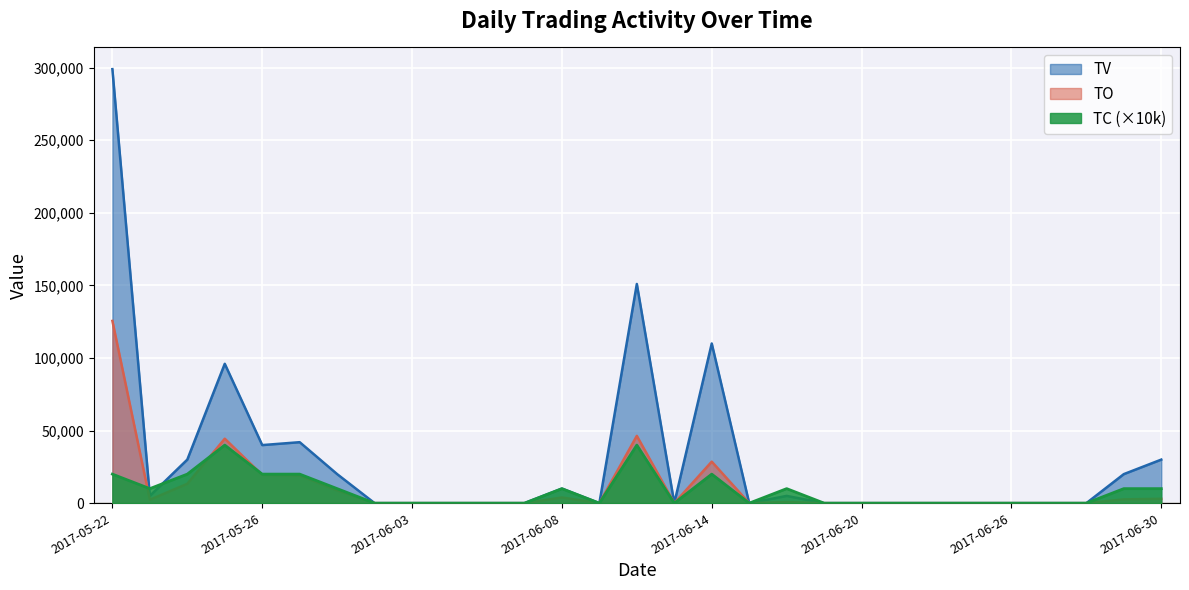

Where is TV nearest to the value 149500?

2017-06-12